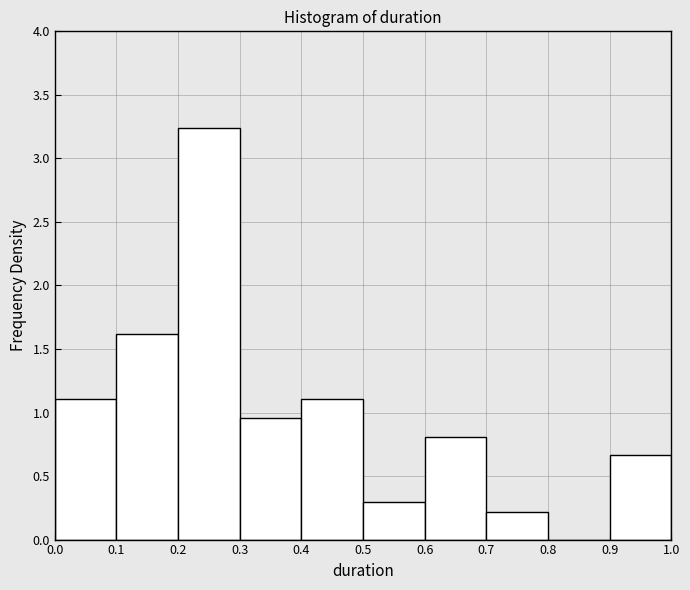

Reading left to right, list every bar in this chart as the range it spans on the x-axis followed by its height. The values are not printed on the chart, so give them approximately, as read against the axis.

0.0 to 0.1: 1.10
0.1 to 0.2: 1.60
0.2 to 0.3: 3.25
0.3 to 0.4: 0.95
0.4 to 0.5: 1.10
0.5 to 0.6: 0.30
0.6 to 0.7: 0.80
0.7 to 0.8: 0.20
0.8 to 0.9: 0
0.9 to 1.0: 0.65